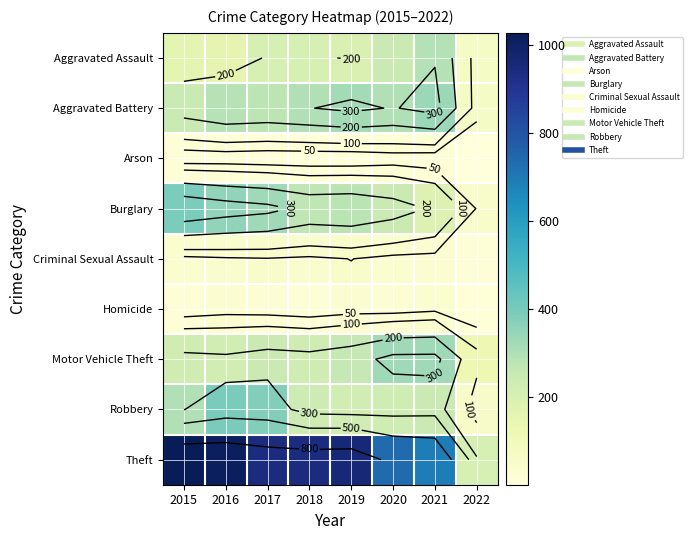

True or false: Theft has a value of 250 at 2015.

False